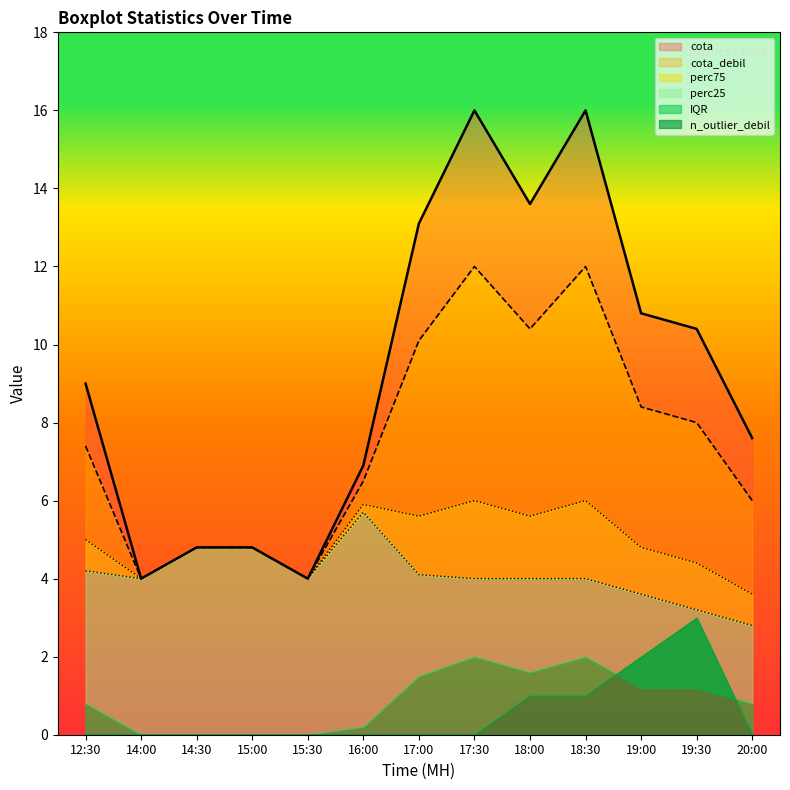

Is the value of perc75 at 18:00 greater than the value of cota at 18:00?

No